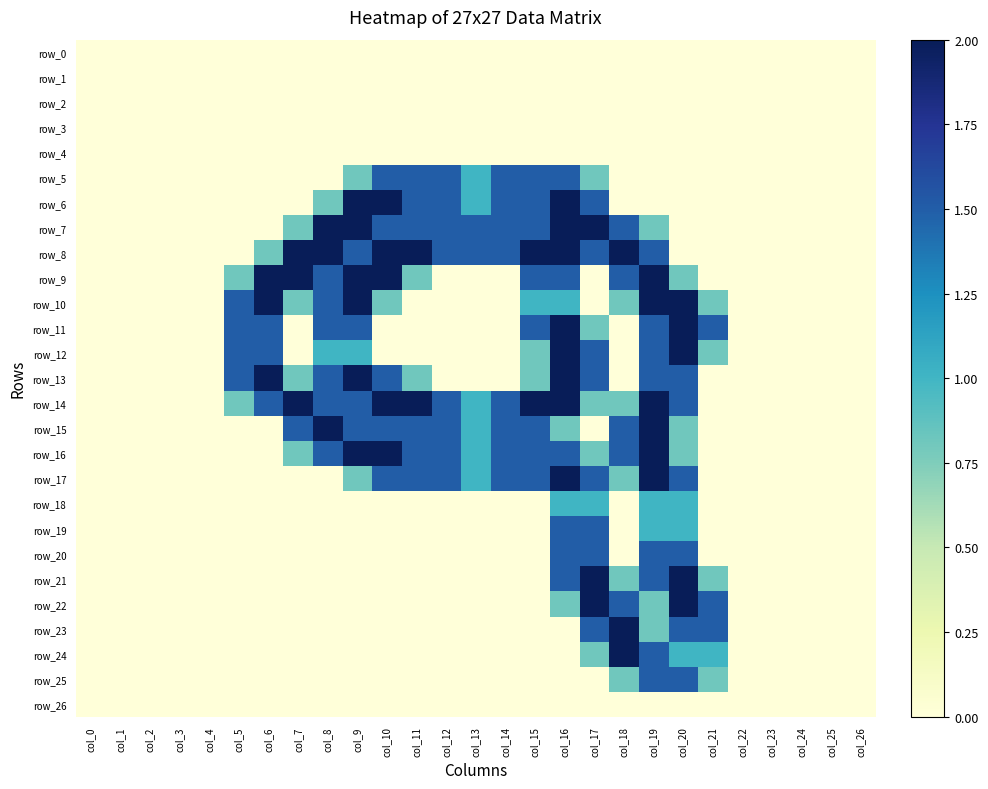

Reading left to right, extract all data points from this chart.

row_0: col_0=0.0	col_1=0.0	col_2=0.0	col_3=0.0	col_4=0.0	col_5=0.0	col_6=0.0	col_7=0.0	col_8=0.0	col_9=0.0	col_10=0.0	col_11=0.0	col_12=0.0	col_13=0.0	col_14=0.0	col_15=0.0	col_16=0.0	col_17=0.0	col_18=0.0	col_19=0.0	col_20=0.0	col_21=0.0	col_22=0.0	col_23=0.0	col_24=0.0	col_25=0.0	col_26=0.0
row_1: col_0=0.0	col_1=0.0	col_2=0.0	col_3=0.0	col_4=0.0	col_5=0.0	col_6=0.0	col_7=0.0	col_8=0.0	col_9=0.0	col_10=0.0	col_11=0.0	col_12=0.0	col_13=0.0	col_14=0.0	col_15=0.0	col_16=0.0	col_17=0.0	col_18=0.0	col_19=0.0	col_20=0.0	col_21=0.0	col_22=0.0	col_23=0.0	col_24=0.0	col_25=0.0	col_26=0.0
row_2: col_0=0.0	col_1=0.0	col_2=0.0	col_3=0.0	col_4=0.0	col_5=0.0	col_6=0.0	col_7=0.0	col_8=0.0	col_9=0.0	col_10=0.0	col_11=0.0	col_12=0.0	col_13=0.0	col_14=0.0	col_15=0.0	col_16=0.0	col_17=0.0	col_18=0.0	col_19=0.0	col_20=0.0	col_21=0.0	col_22=0.0	col_23=0.0	col_24=0.0	col_25=0.0	col_26=0.0
row_3: col_0=0.0	col_1=0.0	col_2=0.0	col_3=0.0	col_4=0.0	col_5=0.0	col_6=0.0	col_7=0.0	col_8=0.0	col_9=0.0	col_10=0.0	col_11=0.0	col_12=0.0	col_13=0.0	col_14=0.0	col_15=0.0	col_16=0.0	col_17=0.0	col_18=0.0	col_19=0.0	col_20=0.0	col_21=0.0	col_22=0.0	col_23=0.0	col_24=0.0	col_25=0.0	col_26=0.0
row_4: col_0=0.0	col_1=0.0	col_2=0.0	col_3=0.0	col_4=0.0	col_5=0.0	col_6=0.0	col_7=0.0	col_8=0.0	col_9=0.0	col_10=0.0	col_11=0.0	col_12=0.0	col_13=0.0	col_14=0.0	col_15=0.0	col_16=0.0	col_17=0.0	col_18=0.0	col_19=0.0	col_20=0.0	col_21=0.0	col_22=0.0	col_23=0.0	col_24=0.0	col_25=0.0	col_26=0.0
row_5: col_0=0.0	col_1=0.0	col_2=0.0	col_3=0.0	col_4=0.0	col_5=0.0	col_6=0.0	col_7=0.0	col_8=0.0	col_9=0.8	col_10=1.5	col_11=1.5	col_12=1.5	col_13=1.0	col_14=1.5	col_15=1.5	col_16=1.5	col_17=0.8	col_18=0.0	col_19=0.0	col_20=0.0	col_21=0.0	col_22=0.0	col_23=0.0	col_24=0.0	col_25=0.0	col_26=0.0
row_6: col_0=0.0	col_1=0.0	col_2=0.0	col_3=0.0	col_4=0.0	col_5=0.0	col_6=0.0	col_7=0.0	col_8=0.8	col_9=2.0	col_10=2.0	col_11=1.5	col_12=1.5	col_13=1.0	col_14=1.5	col_15=1.5	col_16=2.0	col_17=1.5	col_18=0.0	col_19=0.0	col_20=0.0	col_21=0.0	col_22=0.0	col_23=0.0	col_24=0.0	col_25=0.0	col_26=0.0
row_7: col_0=0.0	col_1=0.0	col_2=0.0	col_3=0.0	col_4=0.0	col_5=0.0	col_6=0.0	col_7=0.8	col_8=2.0	col_9=2.0	col_10=1.5	col_11=1.5	col_12=1.5	col_13=1.5	col_14=1.5	col_15=1.5	col_16=2.0	col_17=2.0	col_18=1.5	col_19=0.8	col_20=0.0	col_21=0.0	col_22=0.0	col_23=0.0	col_24=0.0	col_25=0.0	col_26=0.0
row_8: col_0=0.0	col_1=0.0	col_2=0.0	col_3=0.0	col_4=0.0	col_5=0.0	col_6=0.8	col_7=2.0	col_8=2.0	col_9=1.5	col_10=2.0	col_11=2.0	col_12=1.5	col_13=1.5	col_14=1.5	col_15=2.0	col_16=2.0	col_17=1.5	col_18=2.0	col_19=1.5	col_20=0.0	col_21=0.0	col_22=0.0	col_23=0.0	col_24=0.0	col_25=0.0	col_26=0.0
row_9: col_0=0.0	col_1=0.0	col_2=0.0	col_3=0.0	col_4=0.0	col_5=0.8	col_6=2.0	col_7=2.0	col_8=1.5	col_9=2.0	col_10=2.0	col_11=0.8	col_12=0.0	col_13=0.0	col_14=0.0	col_15=1.5	col_16=1.5	col_17=0.0	col_18=1.5	col_19=2.0	col_20=0.8	col_21=0.0	col_22=0.0	col_23=0.0	col_24=0.0	col_25=0.0	col_26=0.0
row_10: col_0=0.0	col_1=0.0	col_2=0.0	col_3=0.0	col_4=0.0	col_5=1.5	col_6=2.0	col_7=0.8	col_8=1.5	col_9=2.0	col_10=0.8	col_11=0.0	col_12=0.0	col_13=0.0	col_14=0.0	col_15=1.0	col_16=1.0	col_17=0.0	col_18=0.8	col_19=2.0	col_20=2.0	col_21=0.8	col_22=0.0	col_23=0.0	col_24=0.0	col_25=0.0	col_26=0.0
row_11: col_0=0.0	col_1=0.0	col_2=0.0	col_3=0.0	col_4=0.0	col_5=1.5	col_6=1.5	col_7=0.0	col_8=1.5	col_9=1.5	col_10=0.0	col_11=0.0	col_12=0.0	col_13=0.0	col_14=0.0	col_15=1.5	col_16=2.0	col_17=0.8	col_18=0.0	col_19=1.5	col_20=2.0	col_21=1.5	col_22=0.0	col_23=0.0	col_24=0.0	col_25=0.0	col_26=0.0
row_12: col_0=0.0	col_1=0.0	col_2=0.0	col_3=0.0	col_4=0.0	col_5=1.5	col_6=1.5	col_7=0.0	col_8=1.0	col_9=1.0	col_10=0.0	col_11=0.0	col_12=0.0	col_13=0.0	col_14=0.0	col_15=0.8	col_16=2.0	col_17=1.5	col_18=0.0	col_19=1.5	col_20=2.0	col_21=0.8	col_22=0.0	col_23=0.0	col_24=0.0	col_25=0.0	col_26=0.0
row_13: col_0=0.0	col_1=0.0	col_2=0.0	col_3=0.0	col_4=0.0	col_5=1.5	col_6=2.0	col_7=0.8	col_8=1.5	col_9=2.0	col_10=1.5	col_11=0.8	col_12=0.0	col_13=0.0	col_14=0.0	col_15=0.8	col_16=2.0	col_17=1.5	col_18=0.0	col_19=1.5	col_20=1.5	col_21=0.0	col_22=0.0	col_23=0.0	col_24=0.0	col_25=0.0	col_26=0.0
row_14: col_0=0.0	col_1=0.0	col_2=0.0	col_3=0.0	col_4=0.0	col_5=0.8	col_6=1.5	col_7=2.0	col_8=1.5	col_9=1.5	col_10=2.0	col_11=2.0	col_12=1.5	col_13=1.0	col_14=1.5	col_15=2.0	col_16=2.0	col_17=0.8	col_18=0.8	col_19=2.0	col_20=1.5	col_21=0.0	col_22=0.0	col_23=0.0	col_24=0.0	col_25=0.0	col_26=0.0
row_15: col_0=0.0	col_1=0.0	col_2=0.0	col_3=0.0	col_4=0.0	col_5=0.0	col_6=0.0	col_7=1.5	col_8=2.0	col_9=1.5	col_10=1.5	col_11=1.5	col_12=1.5	col_13=1.0	col_14=1.5	col_15=1.5	col_16=0.8	col_17=0.0	col_18=1.5	col_19=2.0	col_20=0.8	col_21=0.0	col_22=0.0	col_23=0.0	col_24=0.0	col_25=0.0	col_26=0.0
row_16: col_0=0.0	col_1=0.0	col_2=0.0	col_3=0.0	col_4=0.0	col_5=0.0	col_6=0.0	col_7=0.8	col_8=1.5	col_9=2.0	col_10=2.0	col_11=1.5	col_12=1.5	col_13=1.0	col_14=1.5	col_15=1.5	col_16=1.5	col_17=0.8	col_18=1.5	col_19=2.0	col_20=0.8	col_21=0.0	col_22=0.0	col_23=0.0	col_24=0.0	col_25=0.0	col_26=0.0
row_17: col_0=0.0	col_1=0.0	col_2=0.0	col_3=0.0	col_4=0.0	col_5=0.0	col_6=0.0	col_7=0.0	col_8=0.0	col_9=0.8	col_10=1.5	col_11=1.5	col_12=1.5	col_13=1.0	col_14=1.5	col_15=1.5	col_16=2.0	col_17=1.5	col_18=0.8	col_19=2.0	col_20=1.5	col_21=0.0	col_22=0.0	col_23=0.0	col_24=0.0	col_25=0.0	col_26=0.0
row_18: col_0=0.0	col_1=0.0	col_2=0.0	col_3=0.0	col_4=0.0	col_5=0.0	col_6=0.0	col_7=0.0	col_8=0.0	col_9=0.0	col_10=0.0	col_11=0.0	col_12=0.0	col_13=0.0	col_14=0.0	col_15=0.0	col_16=1.0	col_17=1.0	col_18=0.0	col_19=1.0	col_20=1.0	col_21=0.0	col_22=0.0	col_23=0.0	col_24=0.0	col_25=0.0	col_26=0.0
row_19: col_0=0.0	col_1=0.0	col_2=0.0	col_3=0.0	col_4=0.0	col_5=0.0	col_6=0.0	col_7=0.0	col_8=0.0	col_9=0.0	col_10=0.0	col_11=0.0	col_12=0.0	col_13=0.0	col_14=0.0	col_15=0.0	col_16=1.5	col_17=1.5	col_18=0.0	col_19=1.0	col_20=1.0	col_21=0.0	col_22=0.0	col_23=0.0	col_24=0.0	col_25=0.0	col_26=0.0
row_20: col_0=0.0	col_1=0.0	col_2=0.0	col_3=0.0	col_4=0.0	col_5=0.0	col_6=0.0	col_7=0.0	col_8=0.0	col_9=0.0	col_10=0.0	col_11=0.0	col_12=0.0	col_13=0.0	col_14=0.0	col_15=0.0	col_16=1.5	col_17=1.5	col_18=0.0	col_19=1.5	col_20=1.5	col_21=0.0	col_22=0.0	col_23=0.0	col_24=0.0	col_25=0.0	col_26=0.0
row_21: col_0=0.0	col_1=0.0	col_2=0.0	col_3=0.0	col_4=0.0	col_5=0.0	col_6=0.0	col_7=0.0	col_8=0.0	col_9=0.0	col_10=0.0	col_11=0.0	col_12=0.0	col_13=0.0	col_14=0.0	col_15=0.0	col_16=1.5	col_17=2.0	col_18=0.8	col_19=1.5	col_20=2.0	col_21=0.8	col_22=0.0	col_23=0.0	col_24=0.0	col_25=0.0	col_26=0.0
row_22: col_0=0.0	col_1=0.0	col_2=0.0	col_3=0.0	col_4=0.0	col_5=0.0	col_6=0.0	col_7=0.0	col_8=0.0	col_9=0.0	col_10=0.0	col_11=0.0	col_12=0.0	col_13=0.0	col_14=0.0	col_15=0.0	col_16=0.8	col_17=2.0	col_18=1.5	col_19=0.8	col_20=2.0	col_21=1.5	col_22=0.0	col_23=0.0	col_24=0.0	col_25=0.0	col_26=0.0
row_23: col_0=0.0	col_1=0.0	col_2=0.0	col_3=0.0	col_4=0.0	col_5=0.0	col_6=0.0	col_7=0.0	col_8=0.0	col_9=0.0	col_10=0.0	col_11=0.0	col_12=0.0	col_13=0.0	col_14=0.0	col_15=0.0	col_16=0.0	col_17=1.5	col_18=2.0	col_19=0.8	col_20=1.5	col_21=1.5	col_22=0.0	col_23=0.0	col_24=0.0	col_25=0.0	col_26=0.0
row_24: col_0=0.0	col_1=0.0	col_2=0.0	col_3=0.0	col_4=0.0	col_5=0.0	col_6=0.0	col_7=0.0	col_8=0.0	col_9=0.0	col_10=0.0	col_11=0.0	col_12=0.0	col_13=0.0	col_14=0.0	col_15=0.0	col_16=0.0	col_17=0.8	col_18=2.0	col_19=1.5	col_20=1.0	col_21=1.0	col_22=0.0	col_23=0.0	col_24=0.0	col_25=0.0	col_26=0.0
row_25: col_0=0.0	col_1=0.0	col_2=0.0	col_3=0.0	col_4=0.0	col_5=0.0	col_6=0.0	col_7=0.0	col_8=0.0	col_9=0.0	col_10=0.0	col_11=0.0	col_12=0.0	col_13=0.0	col_14=0.0	col_15=0.0	col_16=0.0	col_17=0.0	col_18=0.8	col_19=1.5	col_20=1.5	col_21=0.8	col_22=0.0	col_23=0.0	col_24=0.0	col_25=0.0	col_26=0.0
row_26: col_0=0.0	col_1=0.0	col_2=0.0	col_3=0.0	col_4=0.0	col_5=0.0	col_6=0.0	col_7=0.0	col_8=0.0	col_9=0.0	col_10=0.0	col_11=0.0	col_12=0.0	col_13=0.0	col_14=0.0	col_15=0.0	col_16=0.0	col_17=0.0	col_18=0.0	col_19=0.0	col_20=0.0	col_21=0.0	col_22=0.0	col_23=0.0	col_24=0.0	col_25=0.0	col_26=0.0